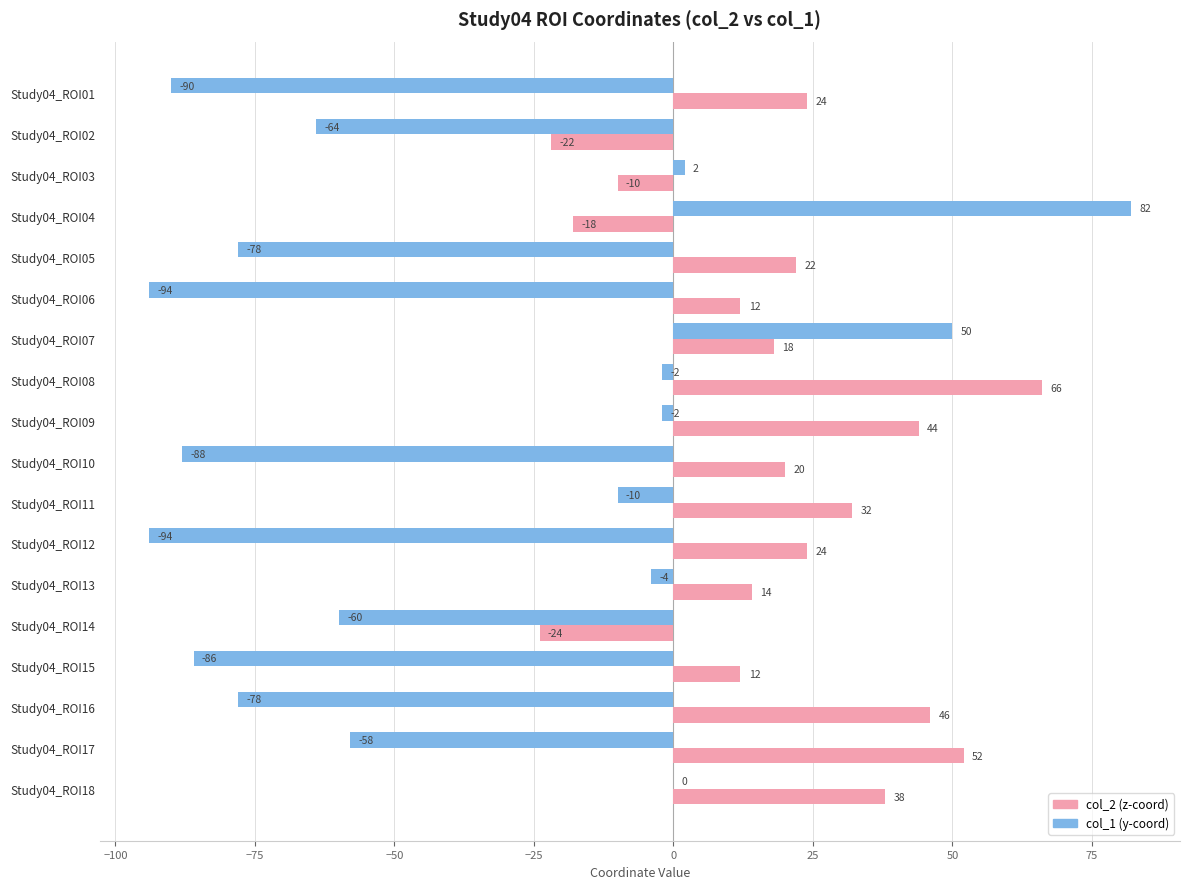

Which label corresponds to the largest value in the chart?

Study04_ROI04